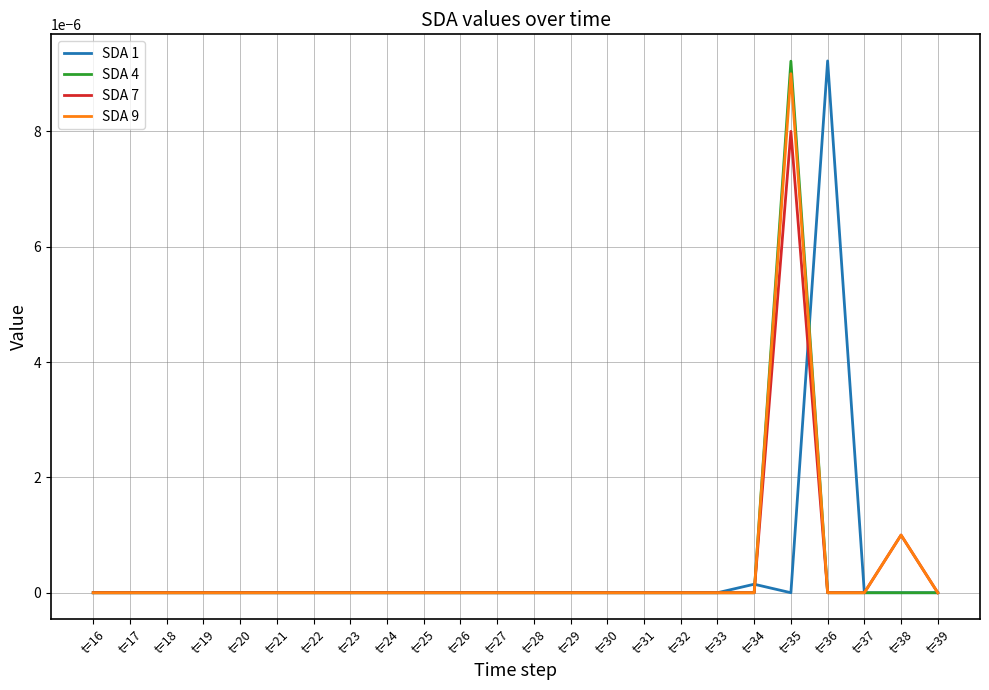

Is this an area chart (filled region under the line)?

No